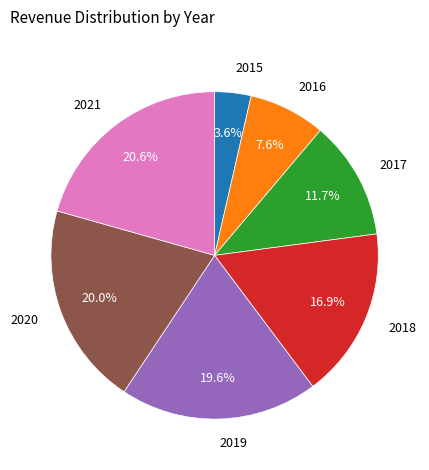

Is there any slice that represents more than half of the pie?

No